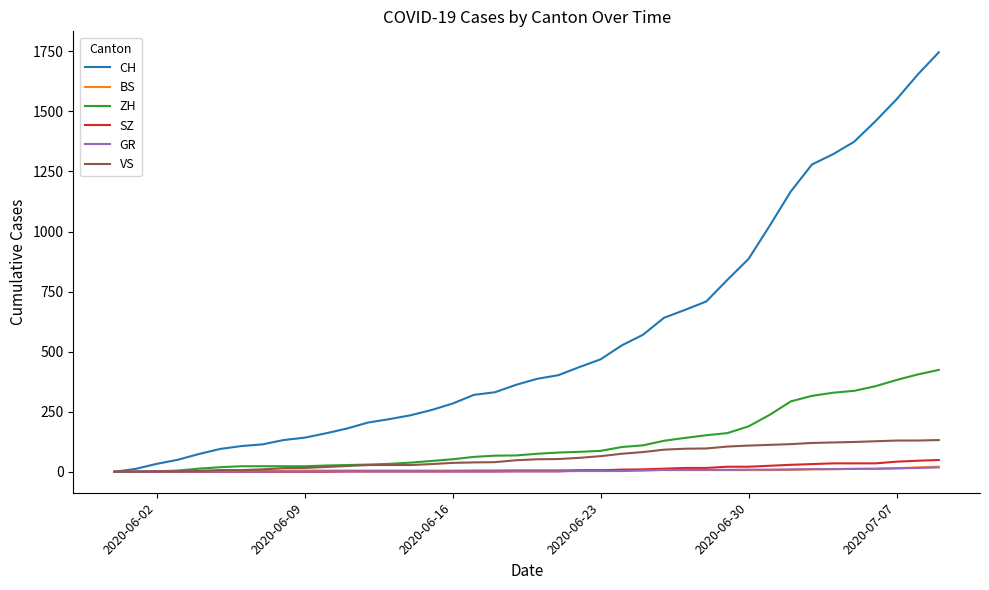

Which series has the largest total across all categories?

CH